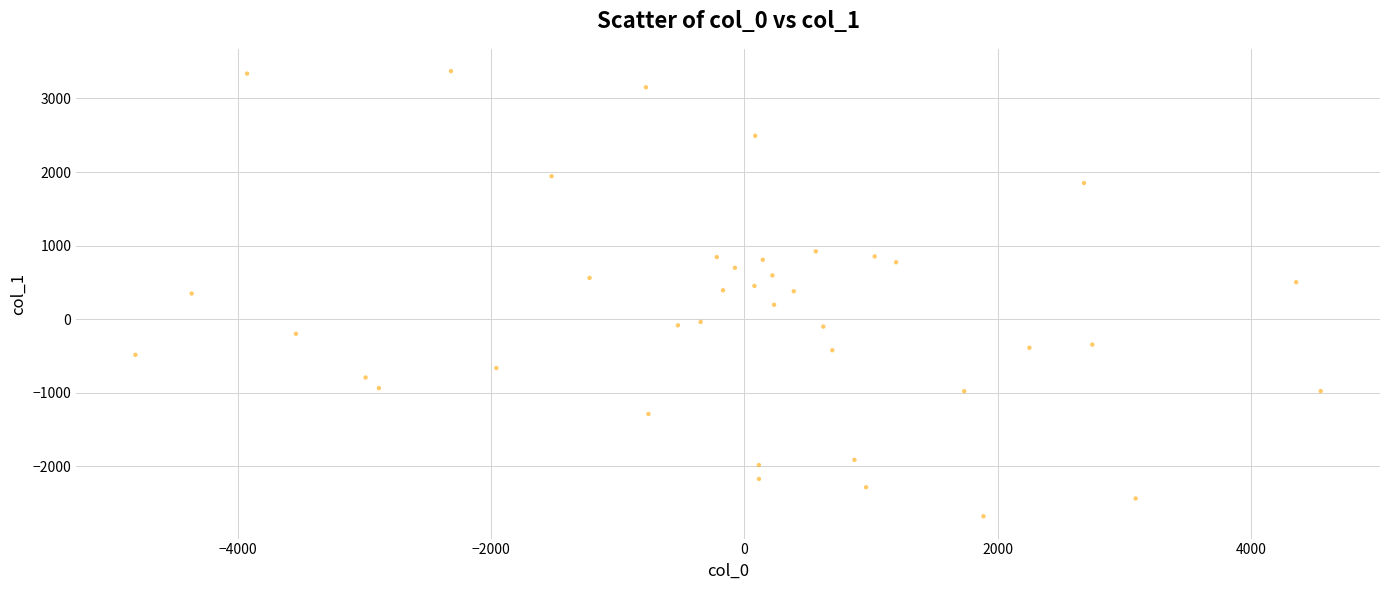

What is the range of X values (max minus min)?

9362